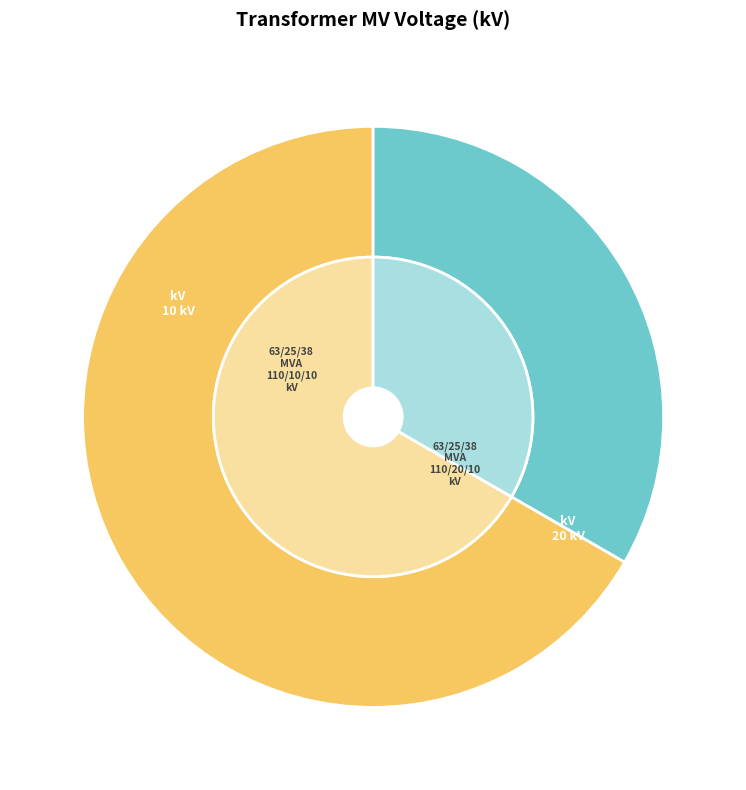

How many segments does this pie chart have?

2